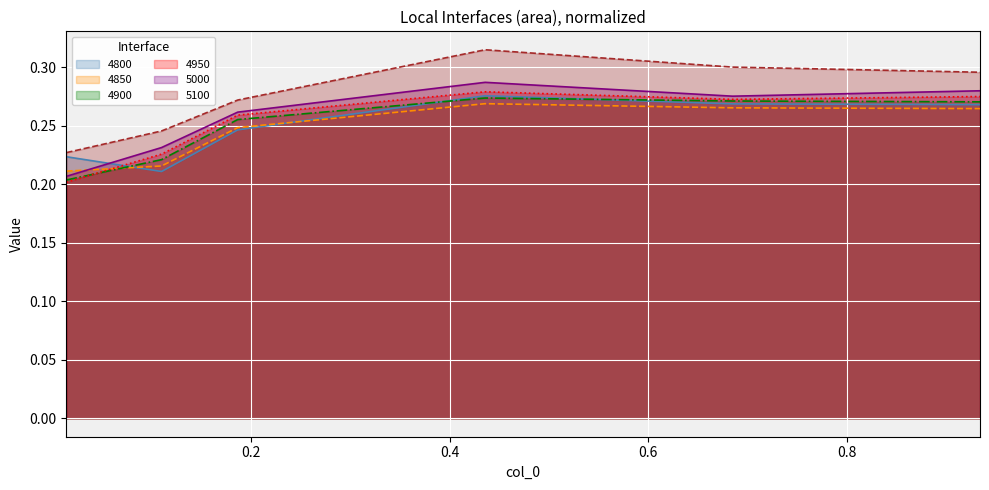

True or false: 5100 and 4850 cross at least once.

False